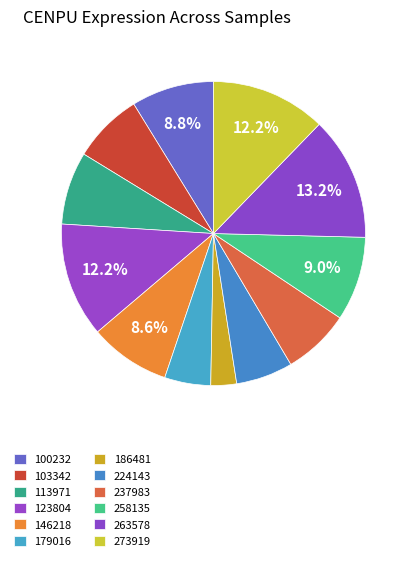

The 273919 slice represents 19% of the pie. True or false?

False